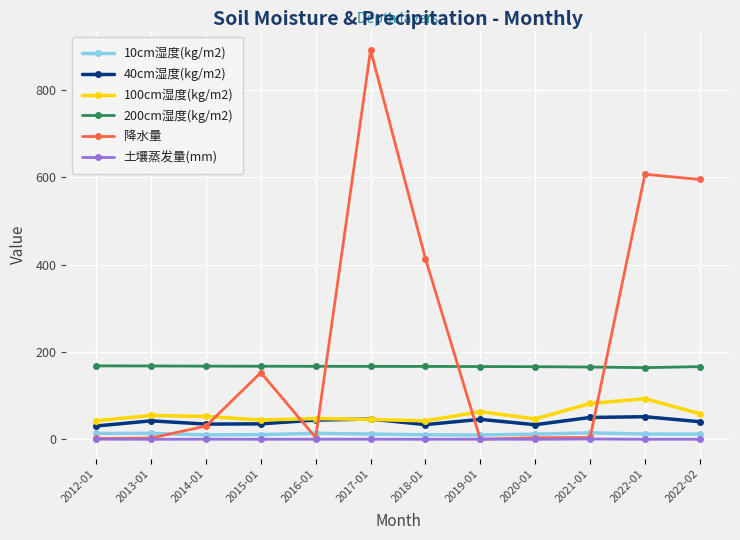

True or false: 10cm湿度(kg/m2) and 100cm湿度(kg/m2) intersect in this chart.

False